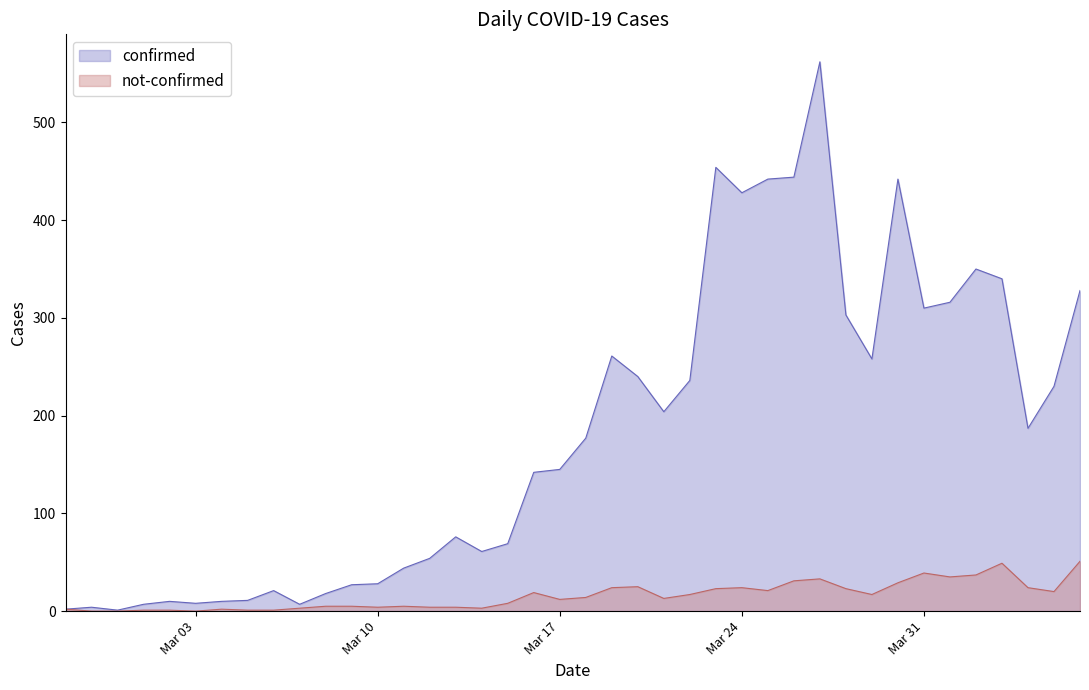

List the series in order of their overall mean, lowest first.

not-confirmed, confirmed